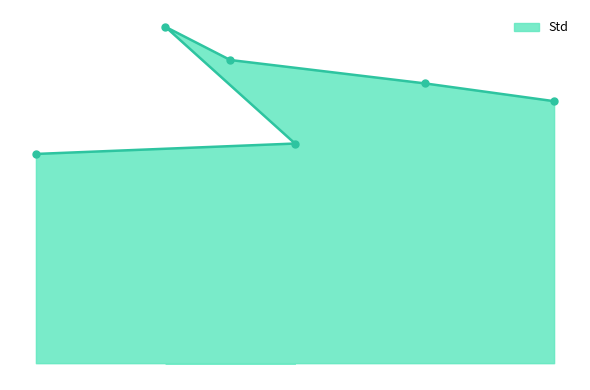

Which label corresponds to the smallest value in the chart?

2